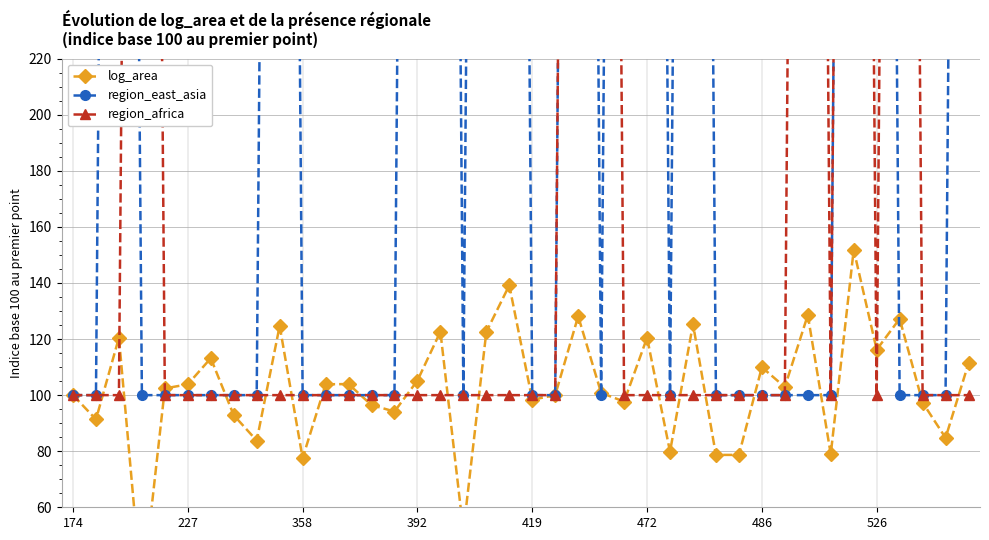

What is the difference between the second highest and second lowest values in the log_area series?

87.7